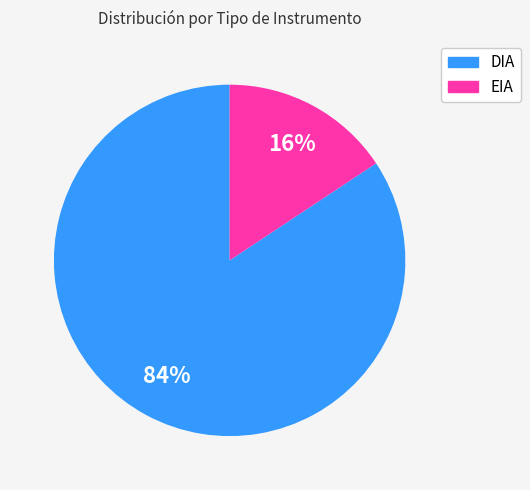

True or false: DIA accounts for 84% of the total.

True